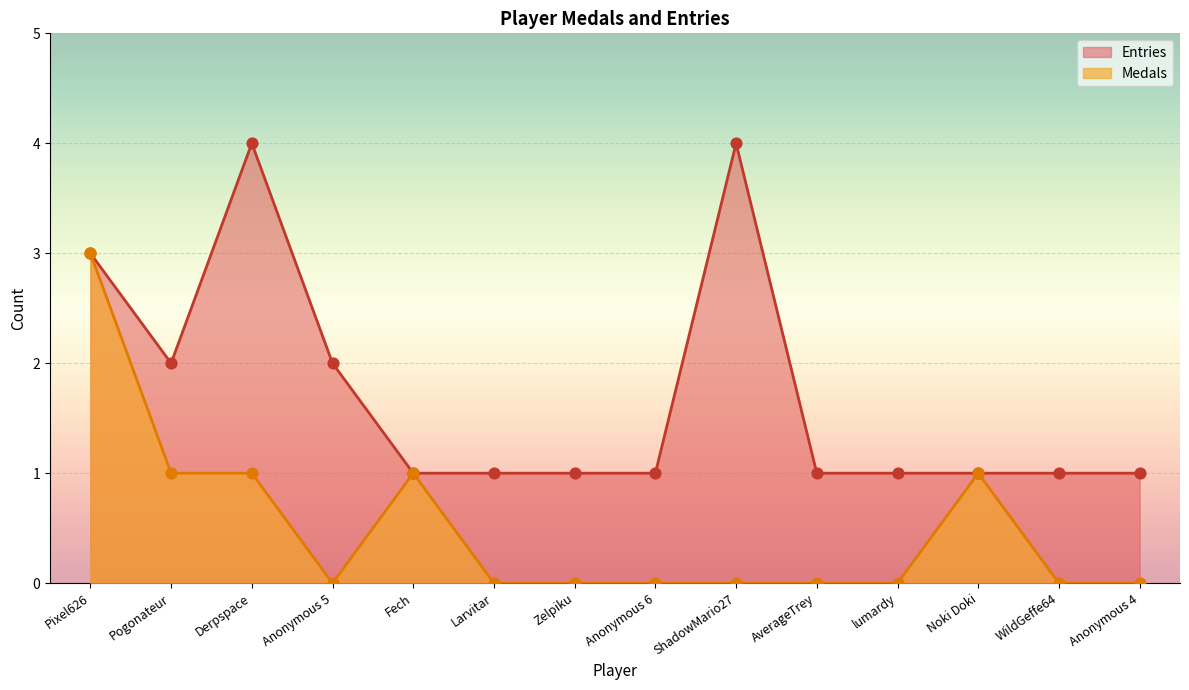

Is the value of Entries at Zelpiku greater than the value of Medals at WildGeffe64?

Yes